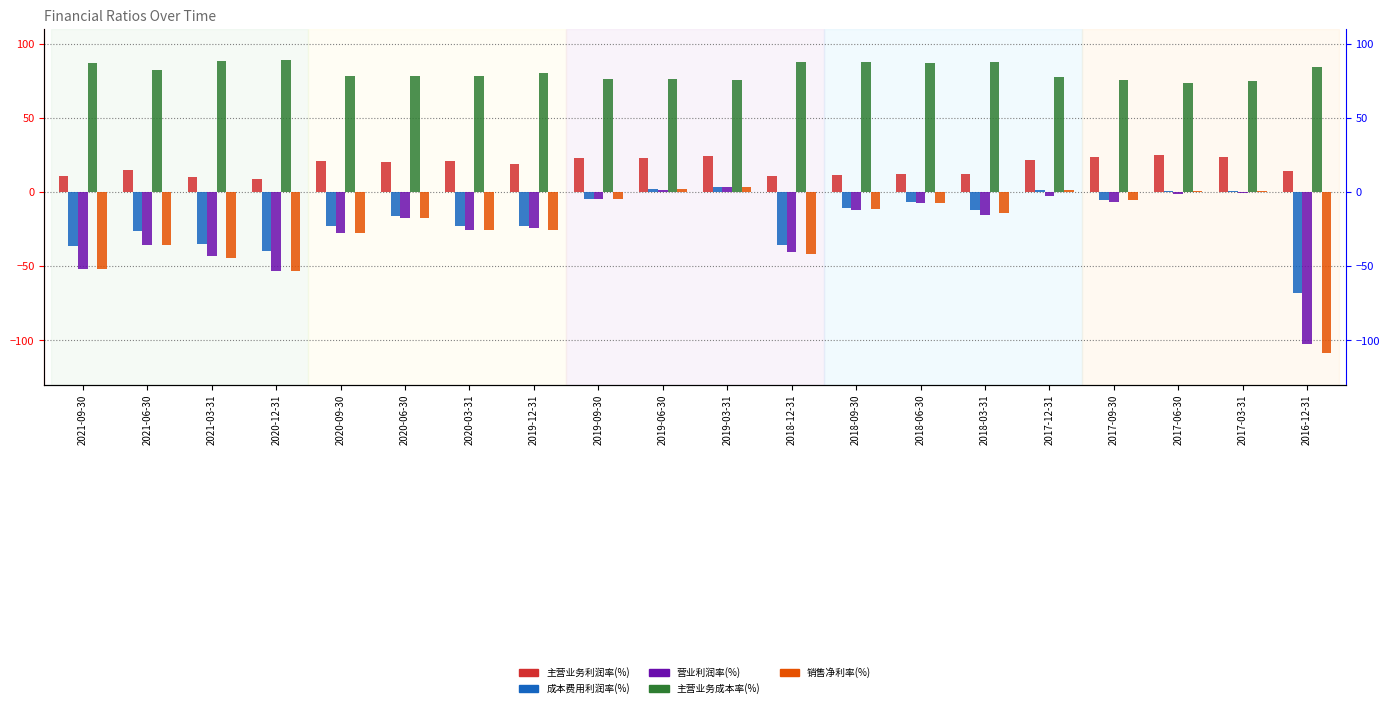

Between 2019-03-31 and 2019-12-31, which is larger?

2019-03-31